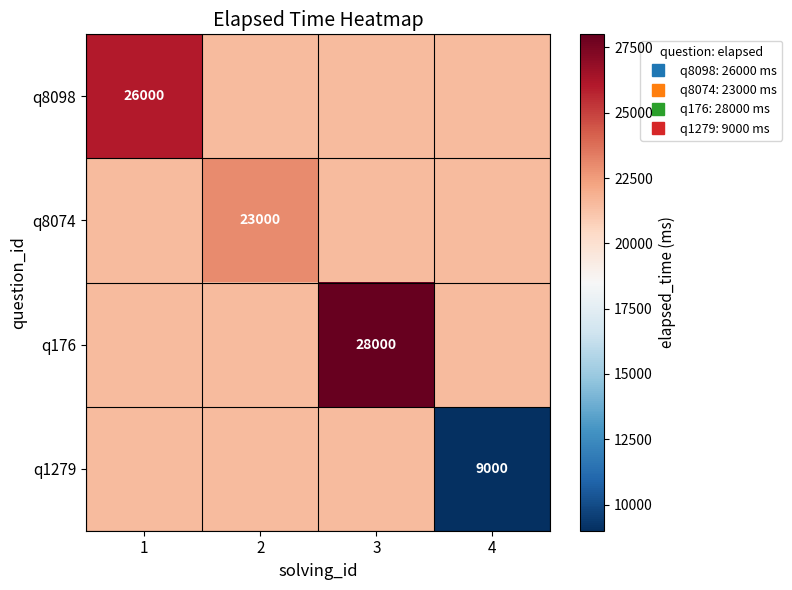

Which has a higher value, 4 or 3?

4